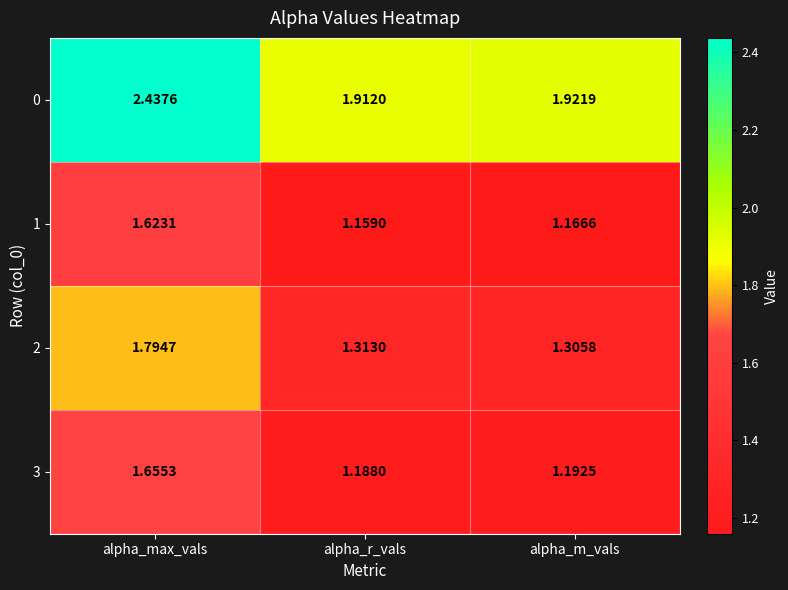

Rank the categories by 2 value from lowest to highest.

alpha_m_vals, alpha_r_vals, alpha_max_vals